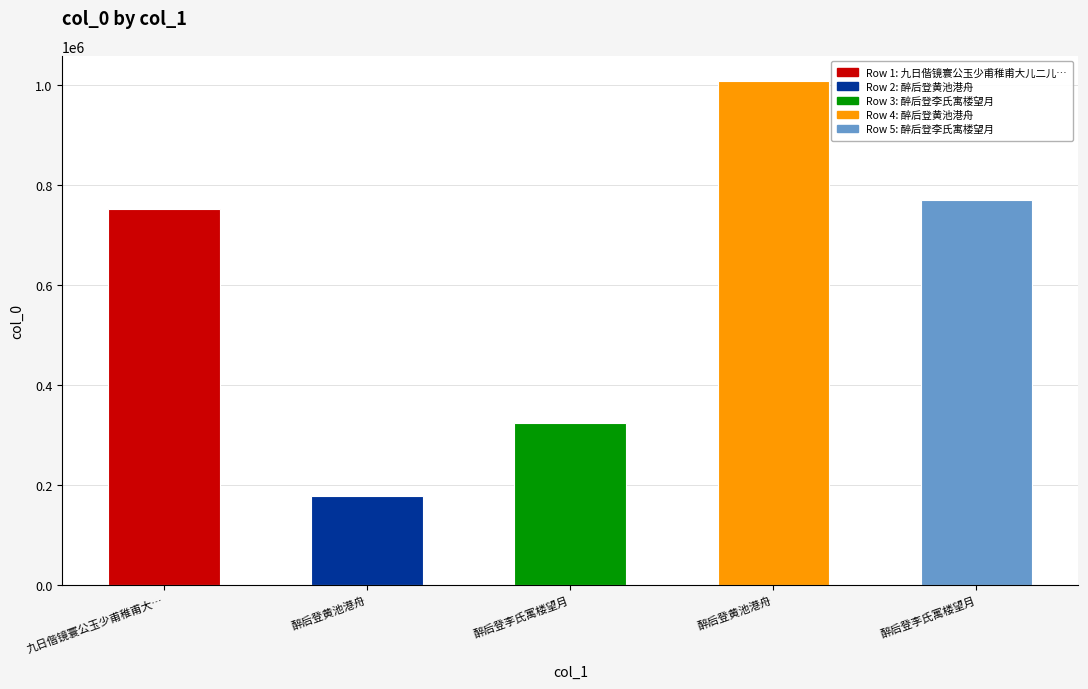

Is it true that the value at 醉后登黄池港舟 is 1482183?

False